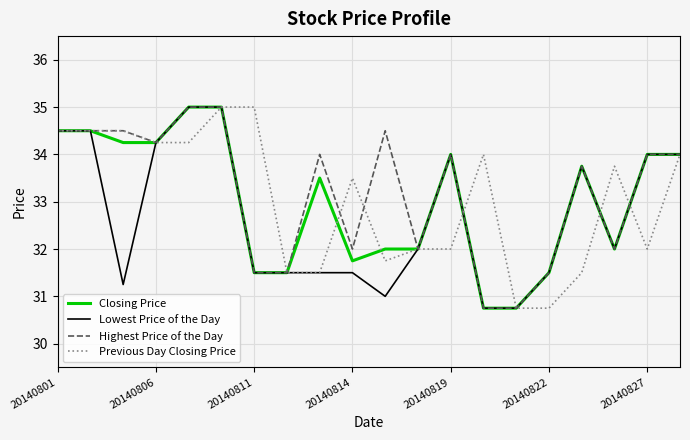

What is the smallest value displayed?

30.8